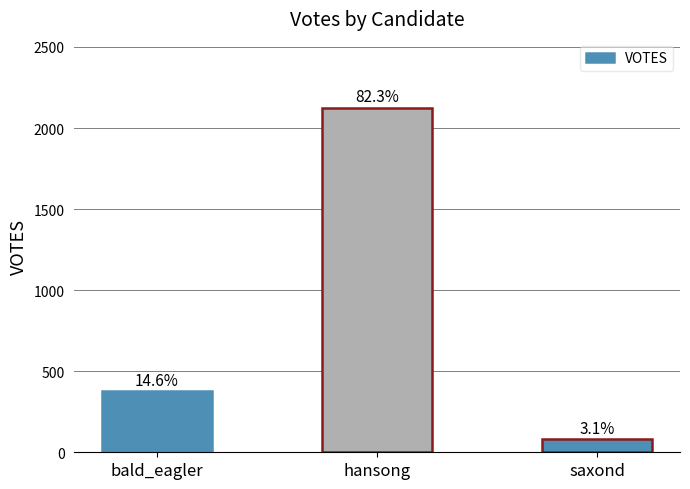

Rank the categories by value from lowest to highest.

saxond, bald_eagler, hansong